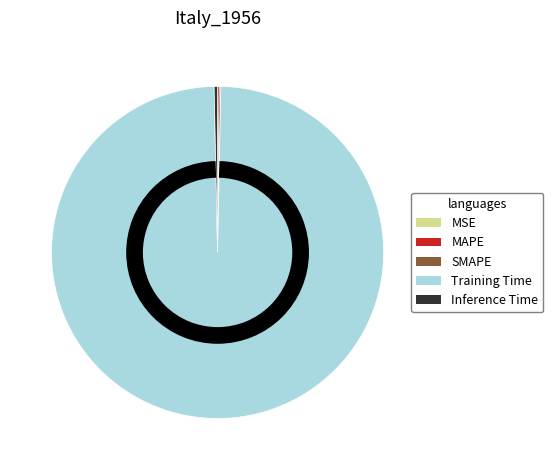

Which slice is the largest?

Training Time